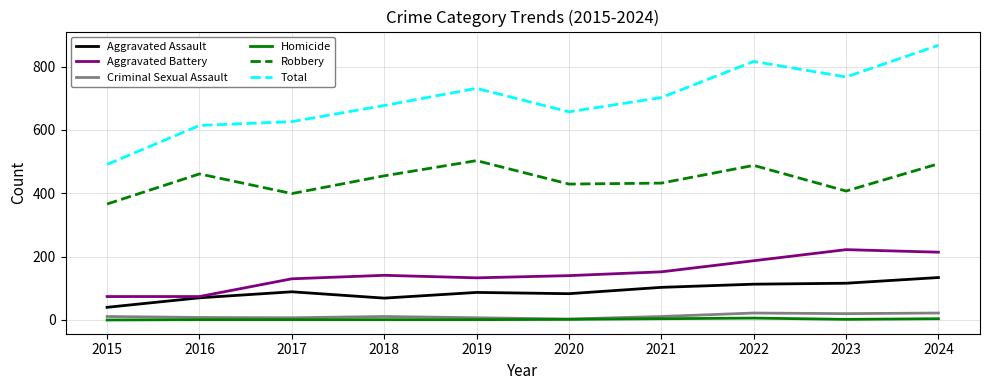

What is the greatest value displayed?

867